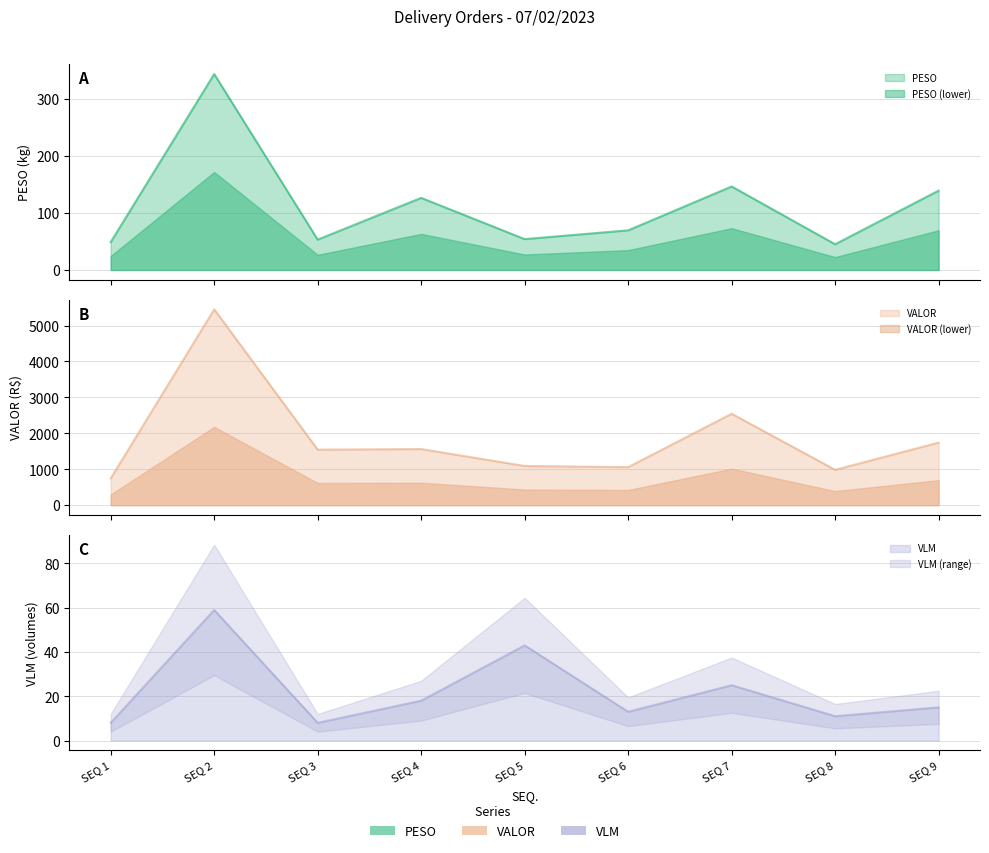

What is the average value of the PESO series?

113.8